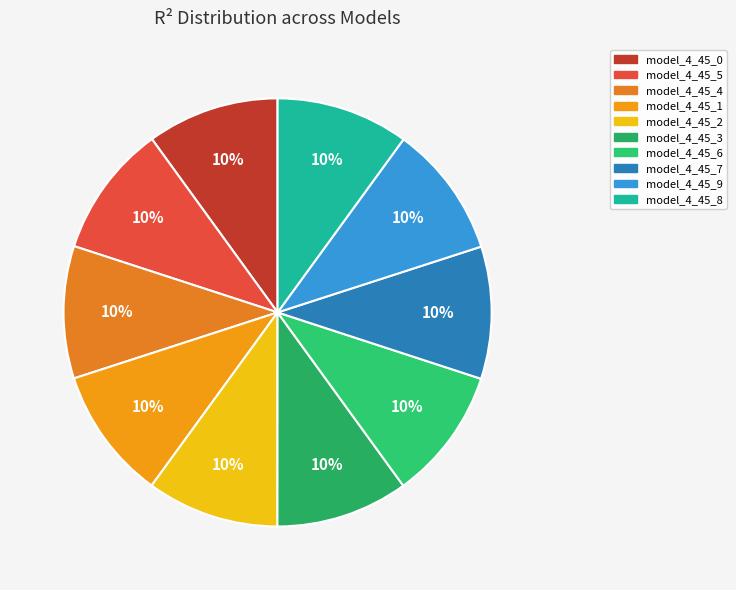

Is there any slice that represents more than half of the pie?

No